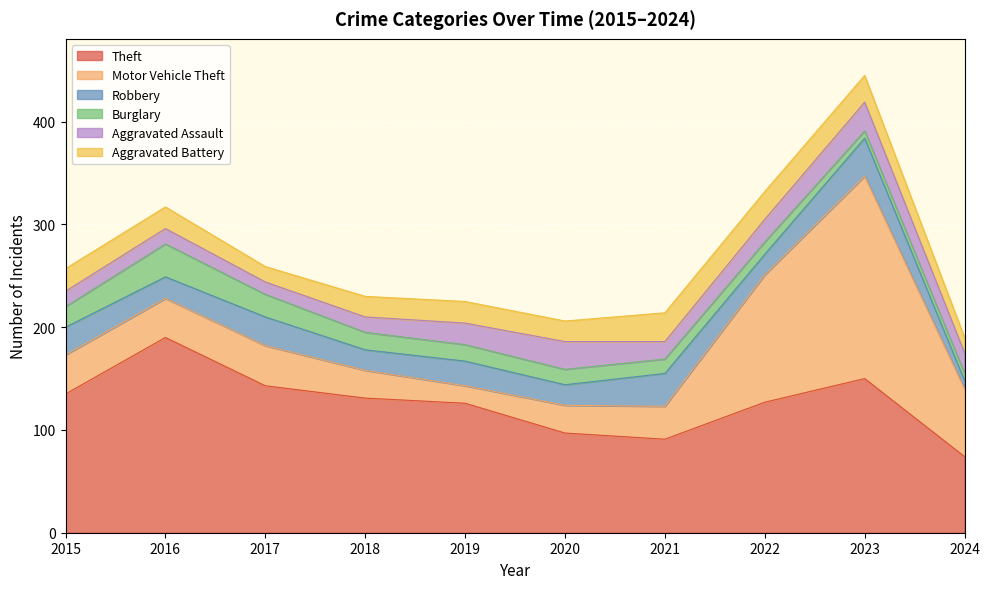

Reading left to right, list all the values displayed in this chart.

Theft: 135	190	143	131	126	97	91	127	150	74
Motor Vehicle Theft: 38	38	39	27	17	27	32	124	197	66
Robbery: 27	21	28	20	24	20	32	20	37	8
Burglary: 20	32	22	17	16	15	14	12	7	7
Aggravated Assault: 15	15	12	15	21	27	17	22	28	20
Aggravated Battery: 22	21	15	20	21	20	28	27	26	15